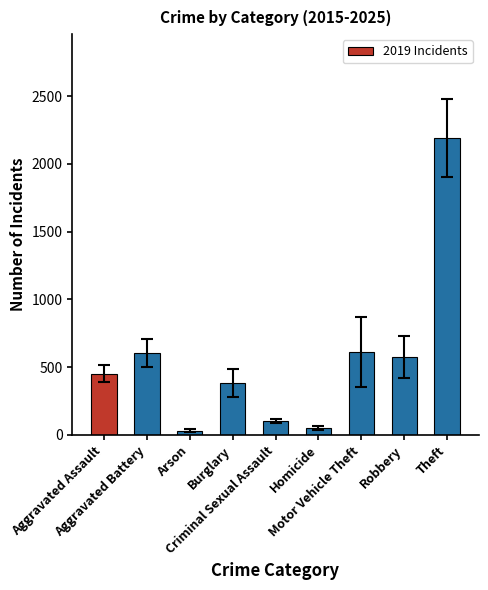

What is the value of the 4th bar from the left?

383